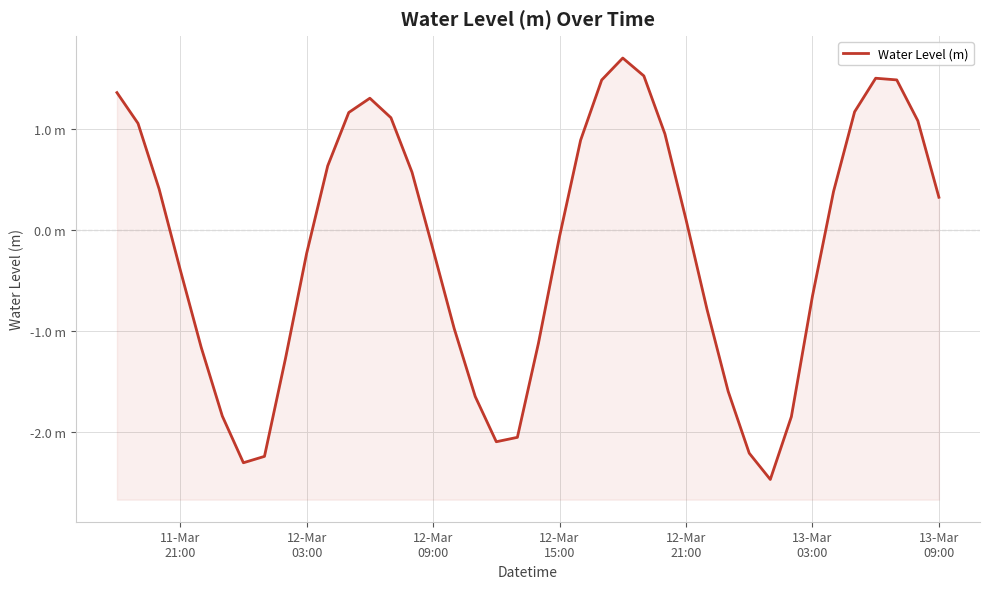

What is the greatest value displayed?

1.7